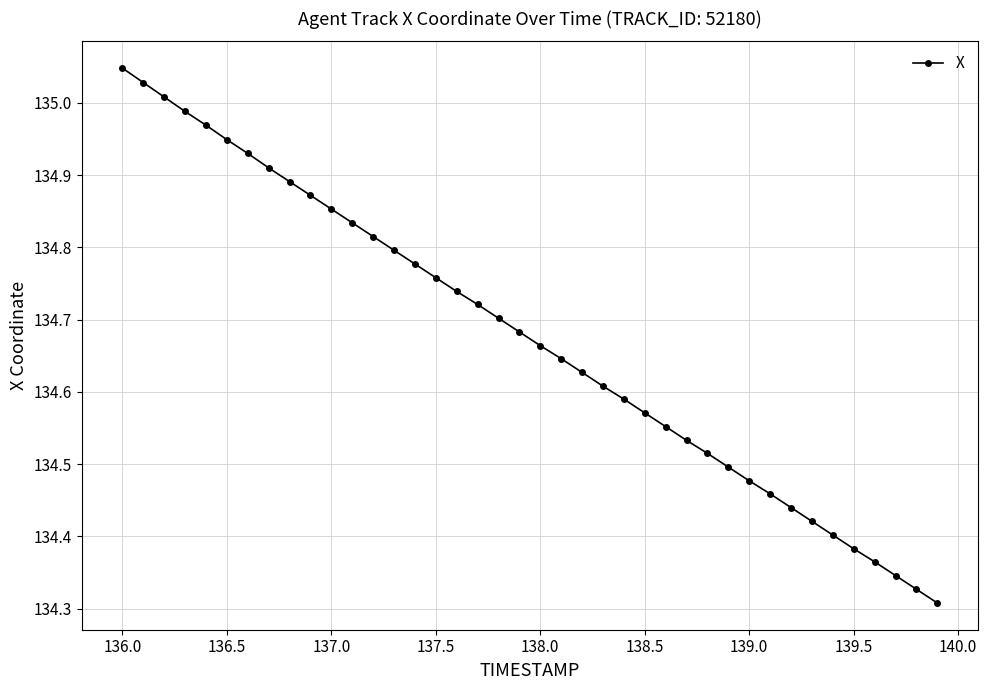

What is the difference between the maximum and second lowest values?

0.7